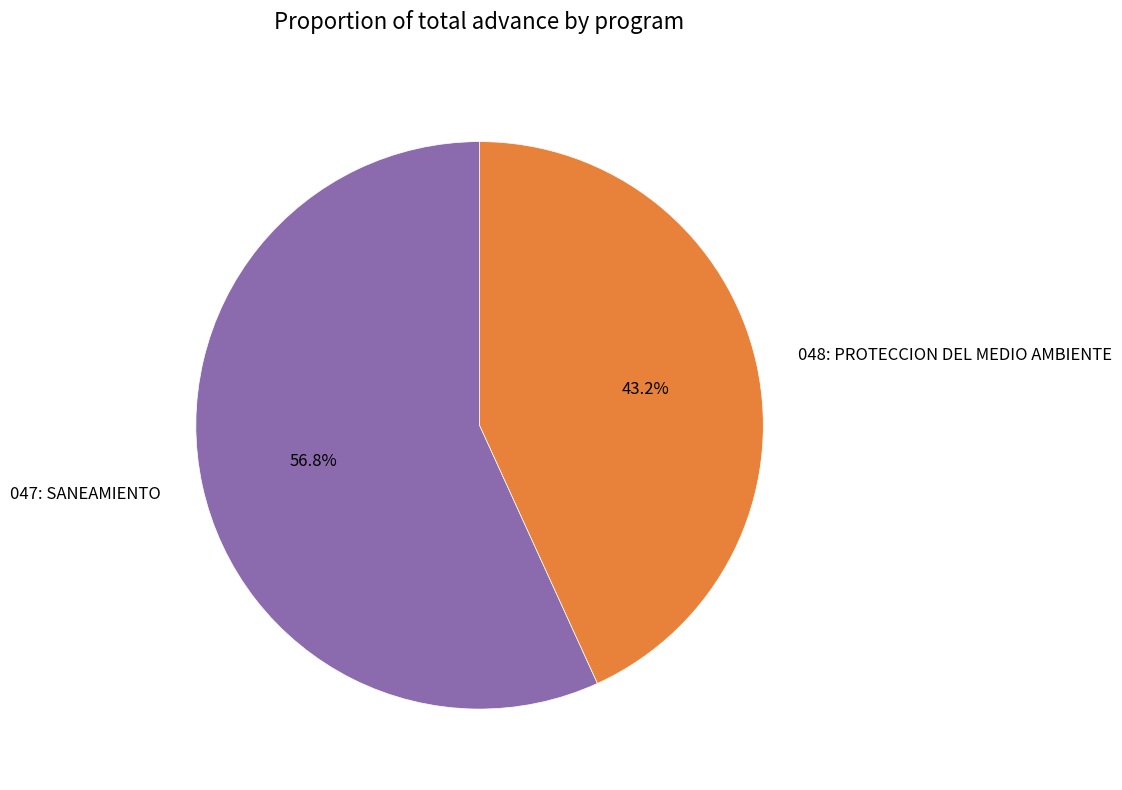

What is the majority slice?

047: SANEAMIENTO